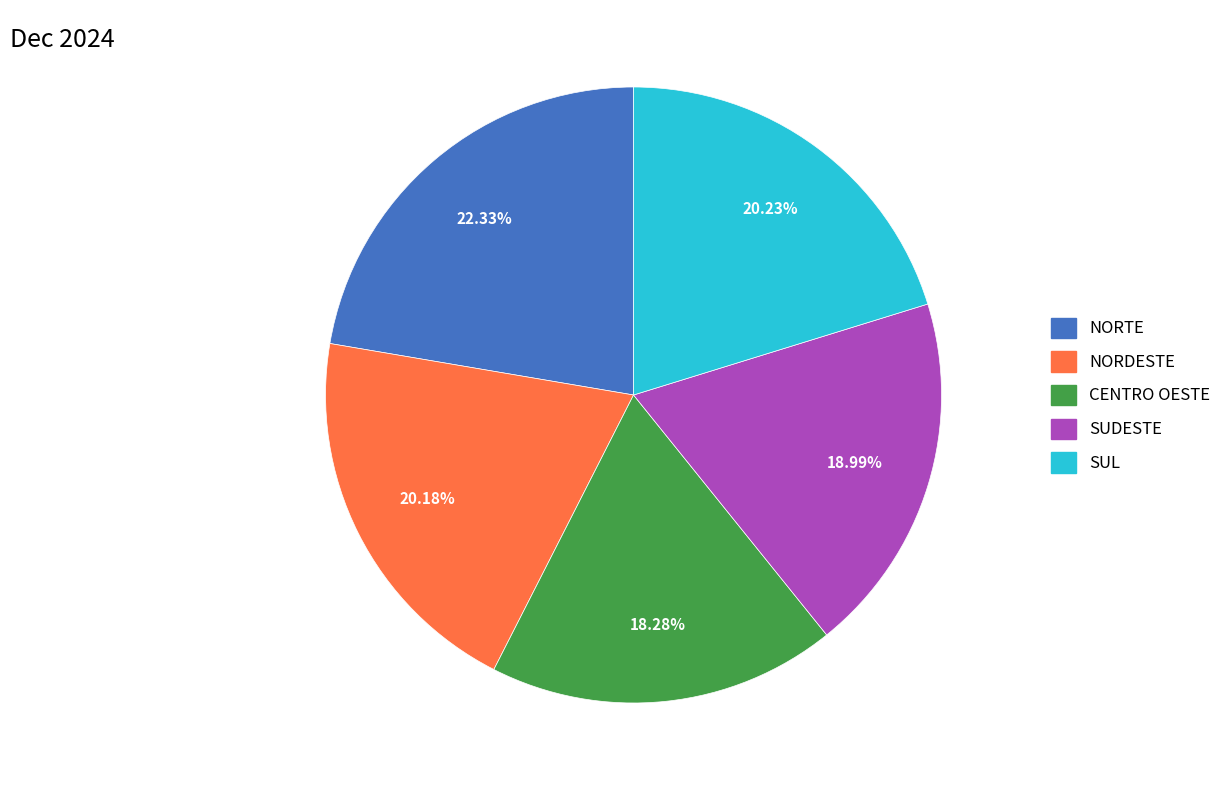

What is the smallest slice in the pie chart?

CENTRO OESTE